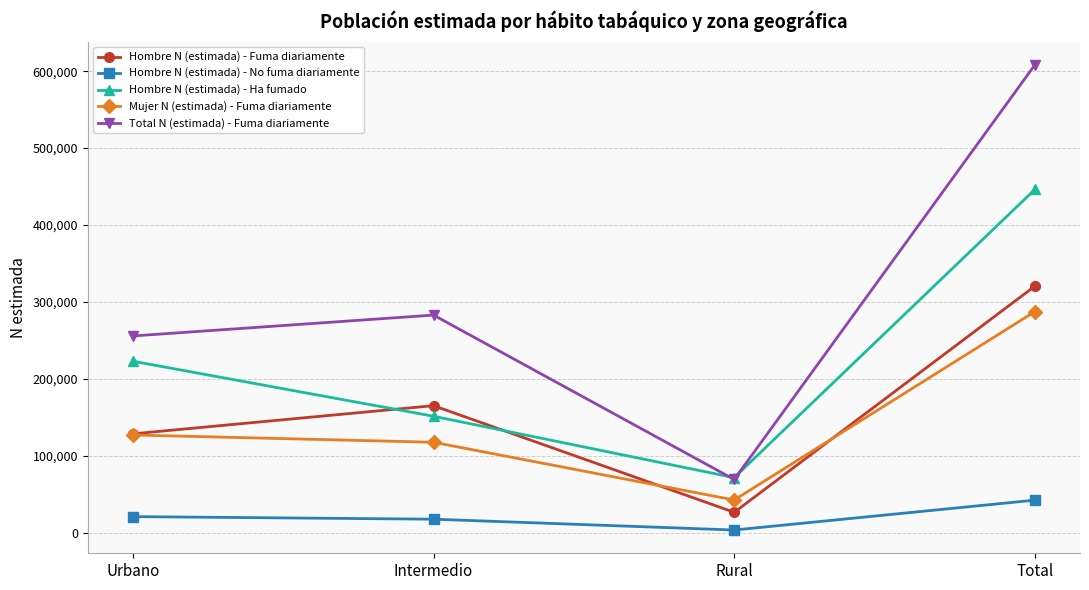

What is the average value of the Hombre N (estimada) - Ha fumado series?

223142